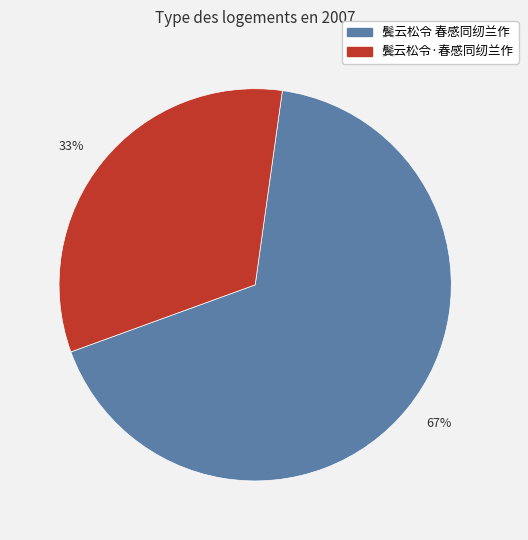

The 鬓云松令·春感同纫兰作 slice represents 33% of the pie. True or false?

True